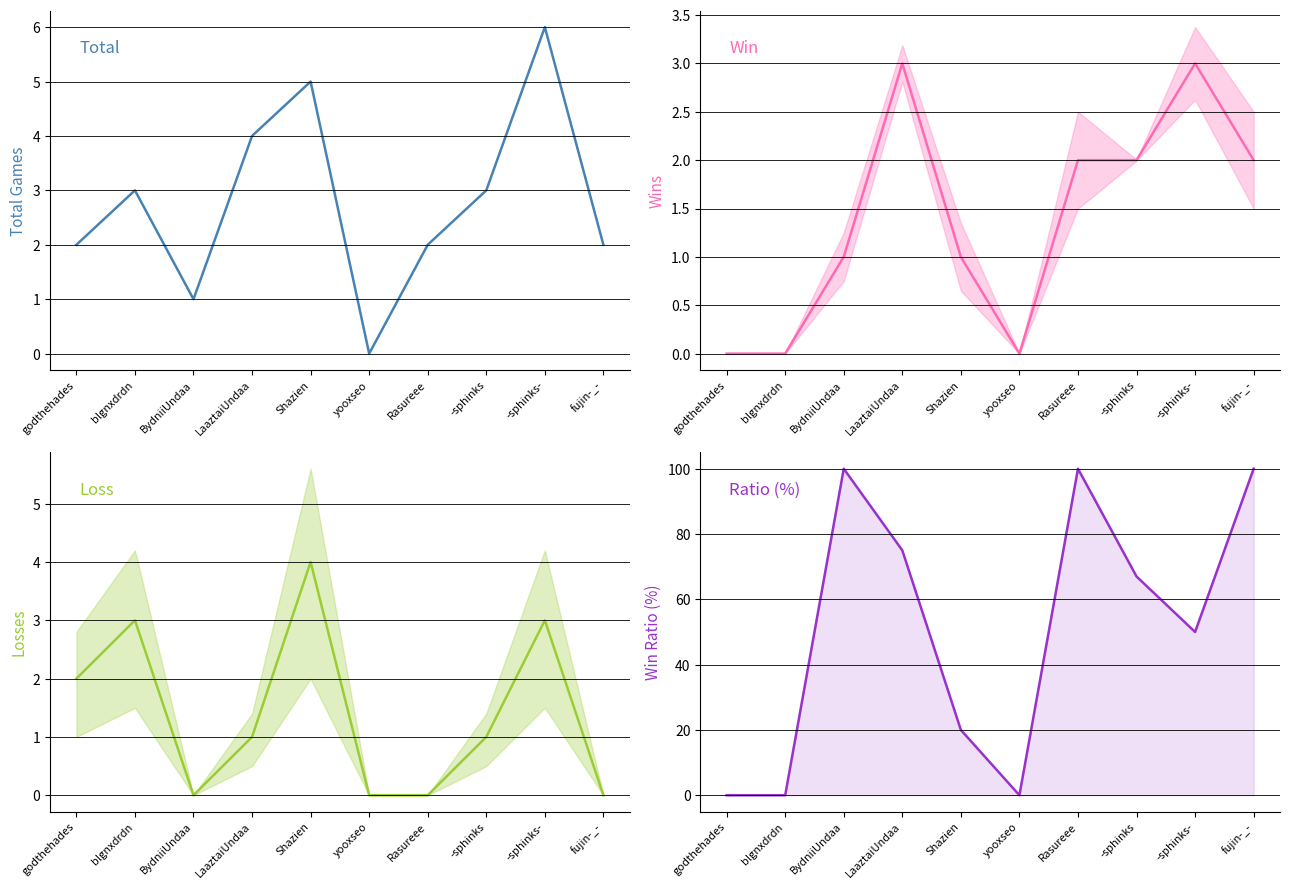

Reading left to right, transcribe all the data shown in this chart.

Total: 2	3	1	4	5	0	2	3	6	2
Win: 0	0	1	3	1	0	2	2	3	2
Loss: 2	3	0	1	4	0	0	1	3	0
Ratio: 0	0	100	75	20	0	100	67	50	100